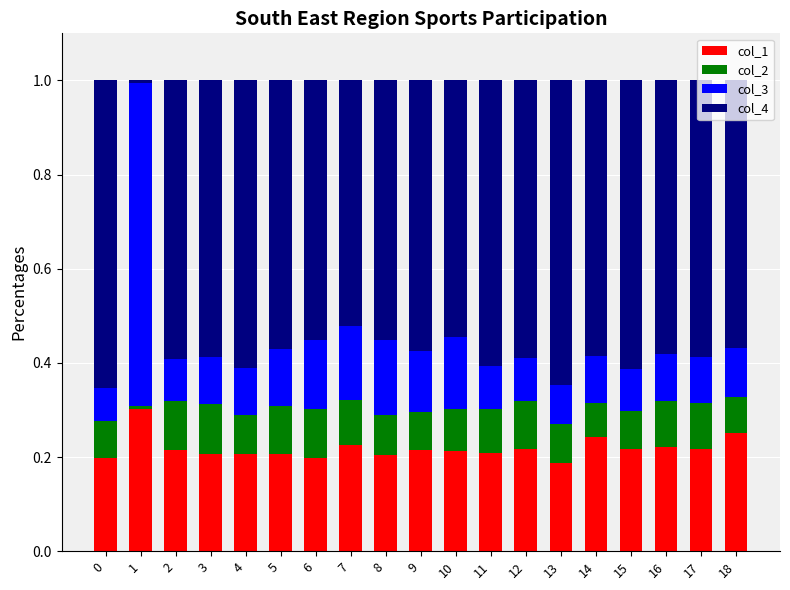

What are all the series names shown in the legend?

col_1, col_2, col_3, col_4